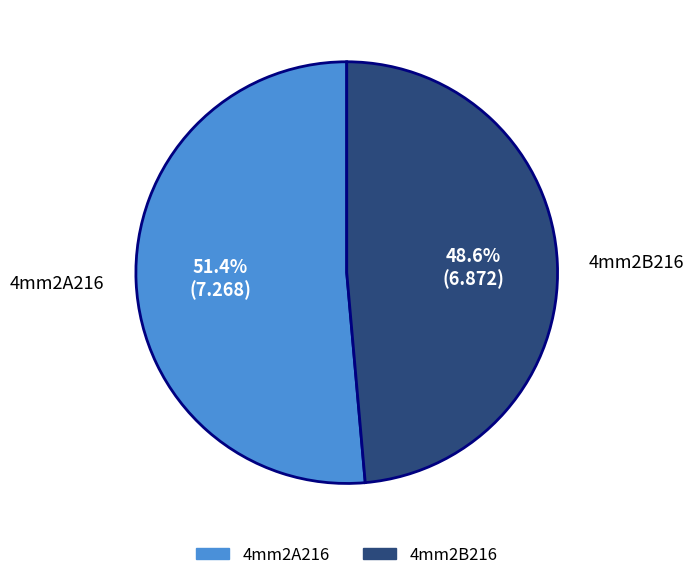

The 4mm2A216 slice represents 39% of the pie. True or false?

False